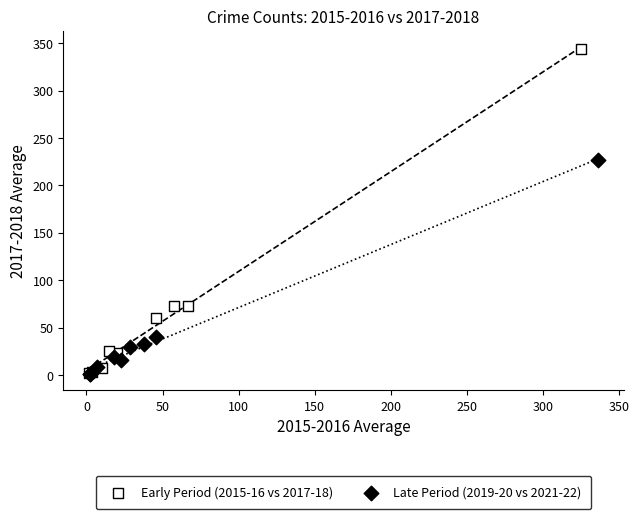

Which series has the widest spread of Y values?

Early Period (2015-16 vs 2017-18)